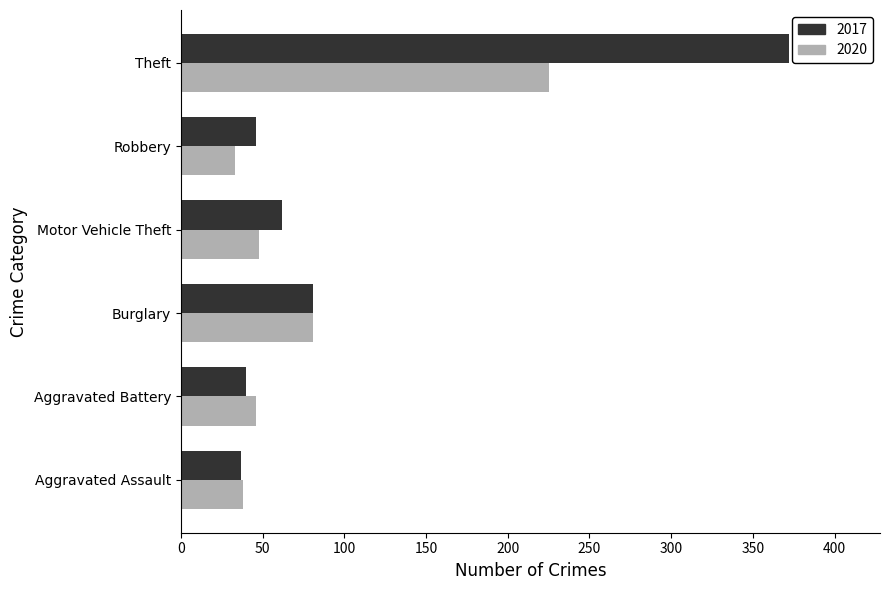

Which series has the largest range (max minus min)?

2017